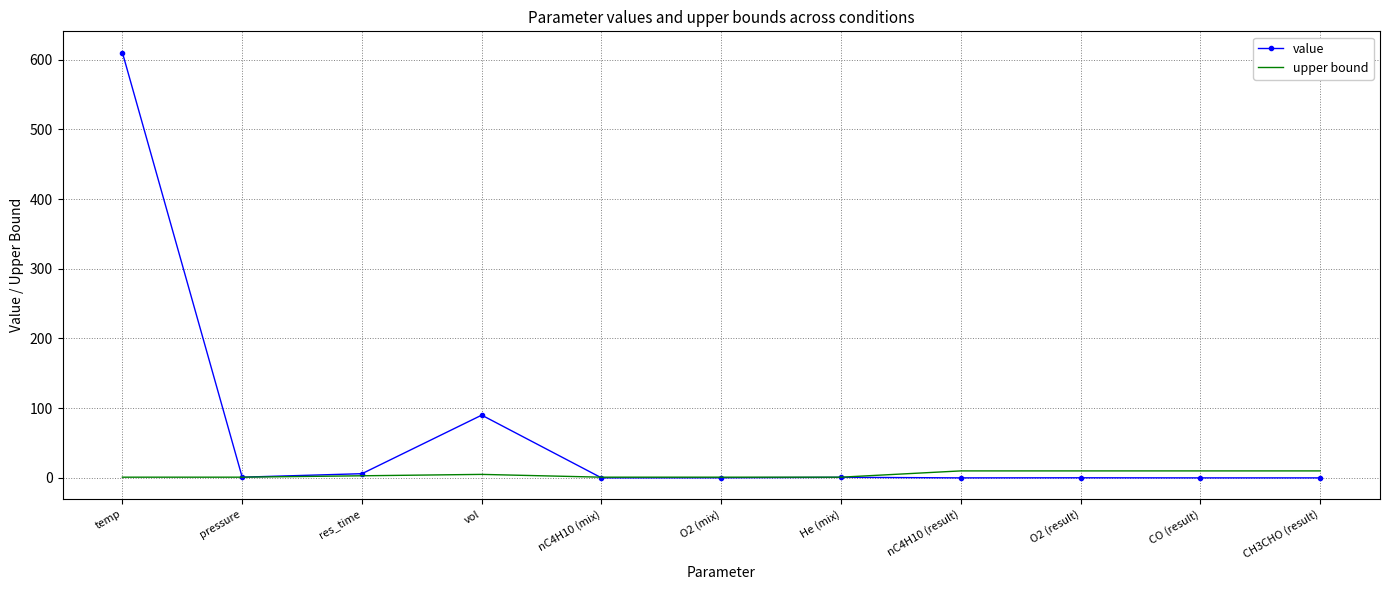

List the series in order of their overall mean, lowest first.

upper bound, value